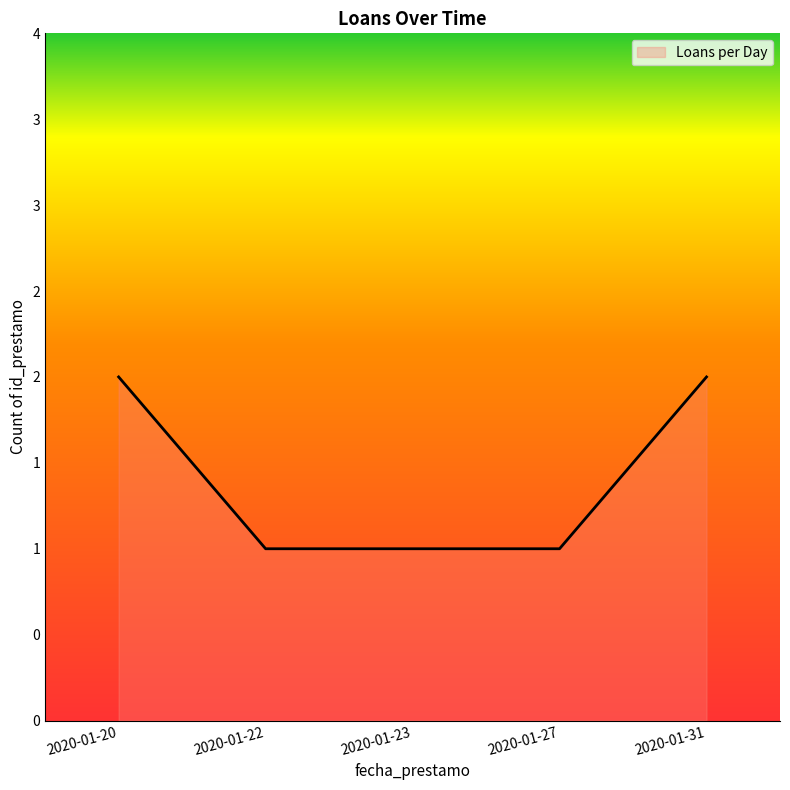

Reading left to right, what are all the values shown in this chart?

2	1	1	1	2